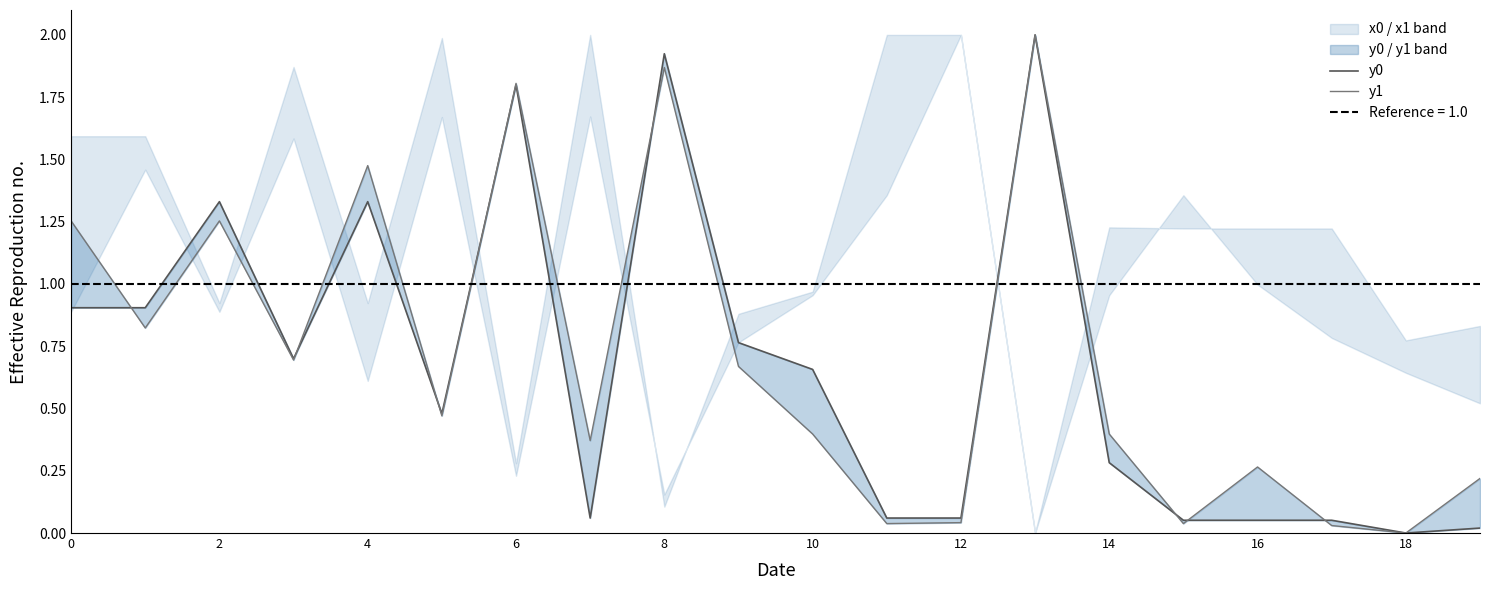

Rank the series by their maximum value, from highest to lowest.

y0, y1